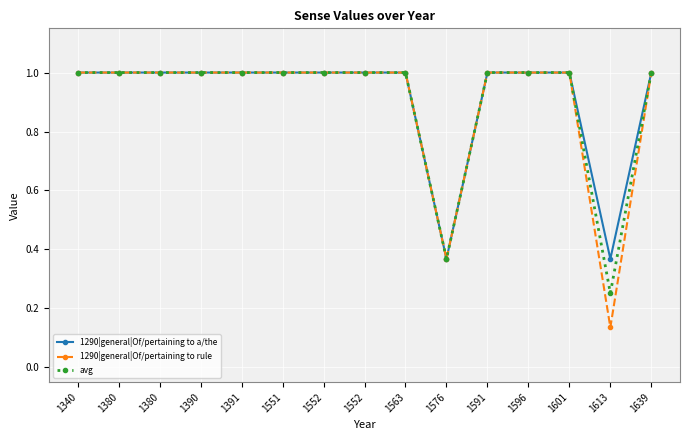

Is it true that avg equals 0.3 at 1613?

True